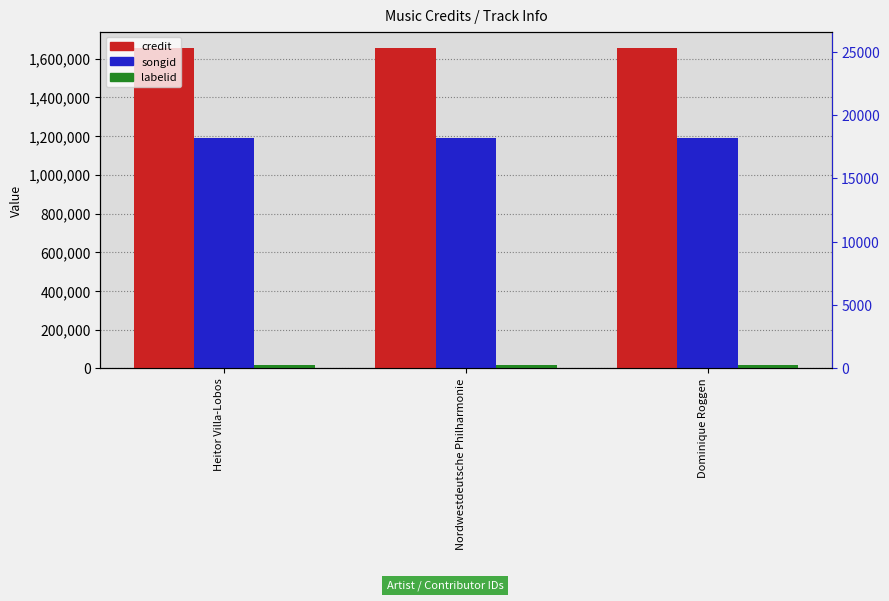

At which label does credit reach its peak?

Heitor Villa-Lobos